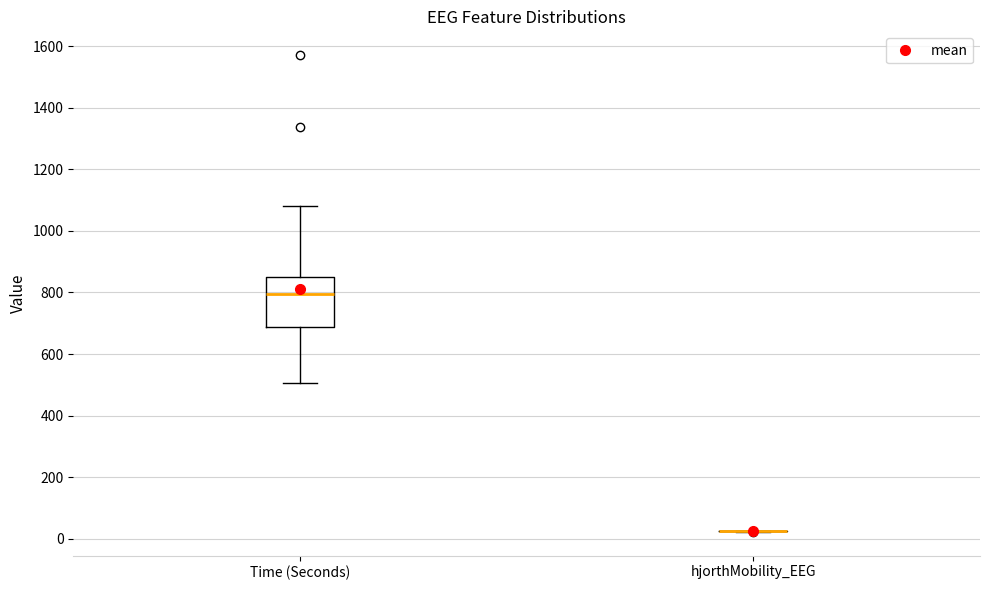

Comparing the boxes themselves (not the whiskers), which one is the tallest?

Time (Seconds)